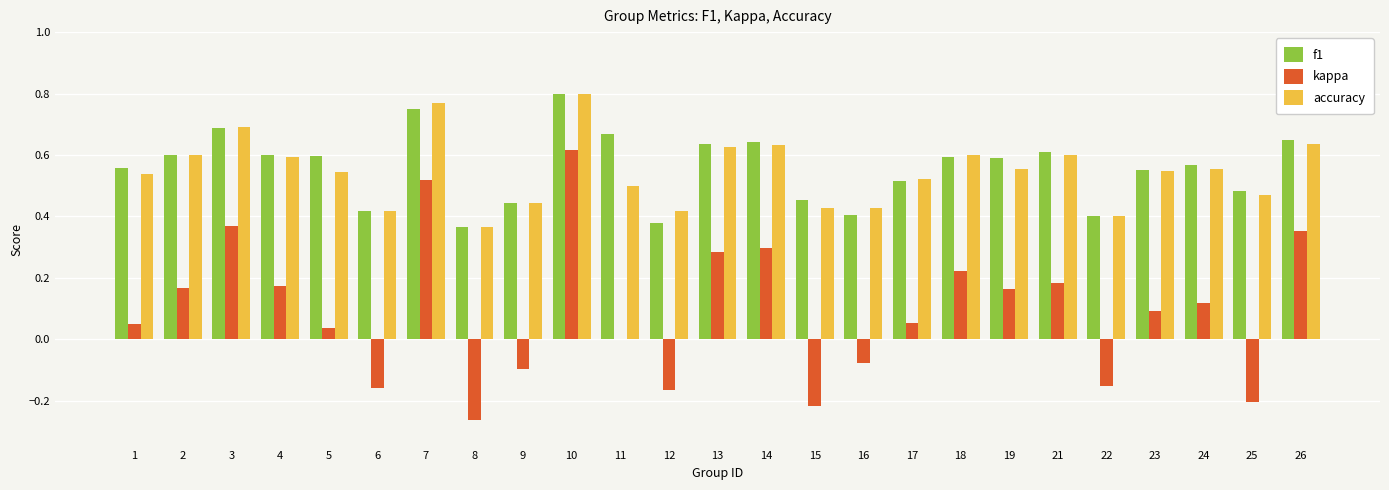

Where is accuracy nearest to the value 0?

8